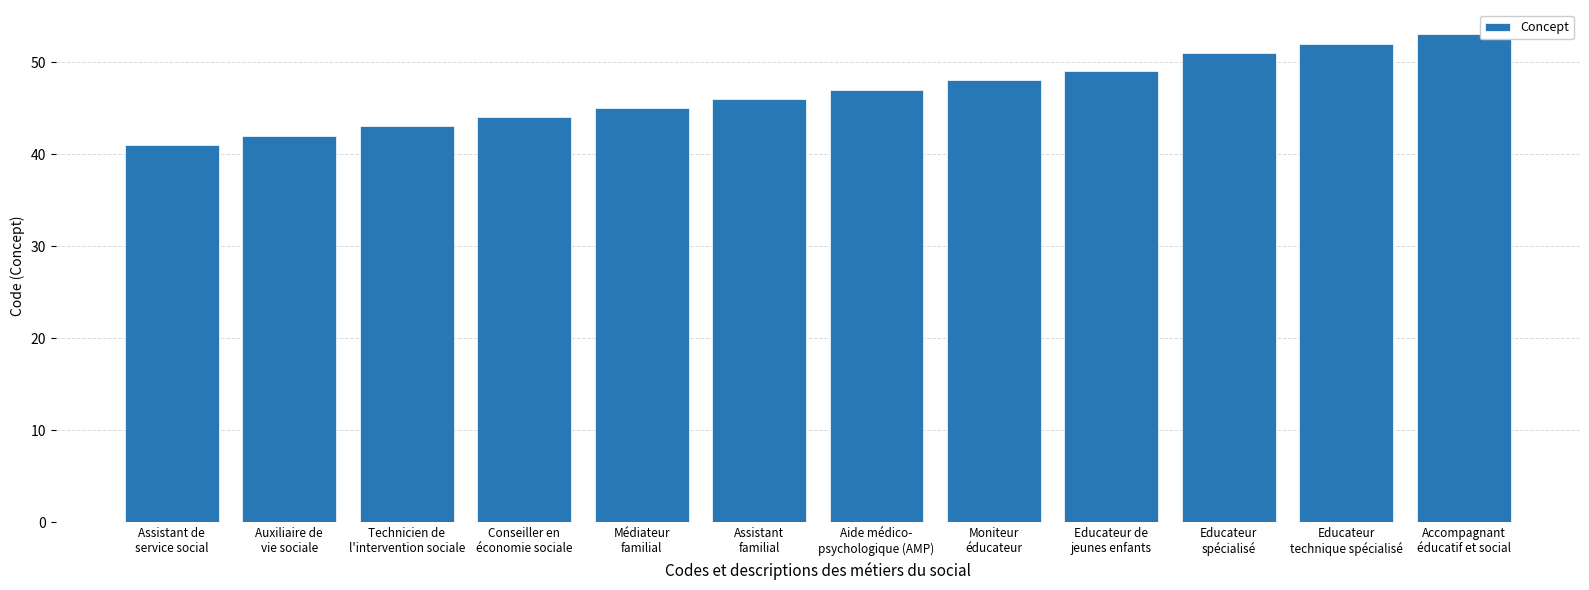

Rank the categories by value from lowest to highest.

Assistant de
service social, Auxiliaire de
vie sociale, Technicien de
l'intervention sociale, Conseiller en
économie sociale, Médiateur
familial, Assistant
familial, Aide médico-
psychologique (AMP), Moniteur
éducateur, Educateur de
jeunes enfants, Educateur
spécialisé, Educateur
technique spécialisé, Accompagnant
éducatif et social